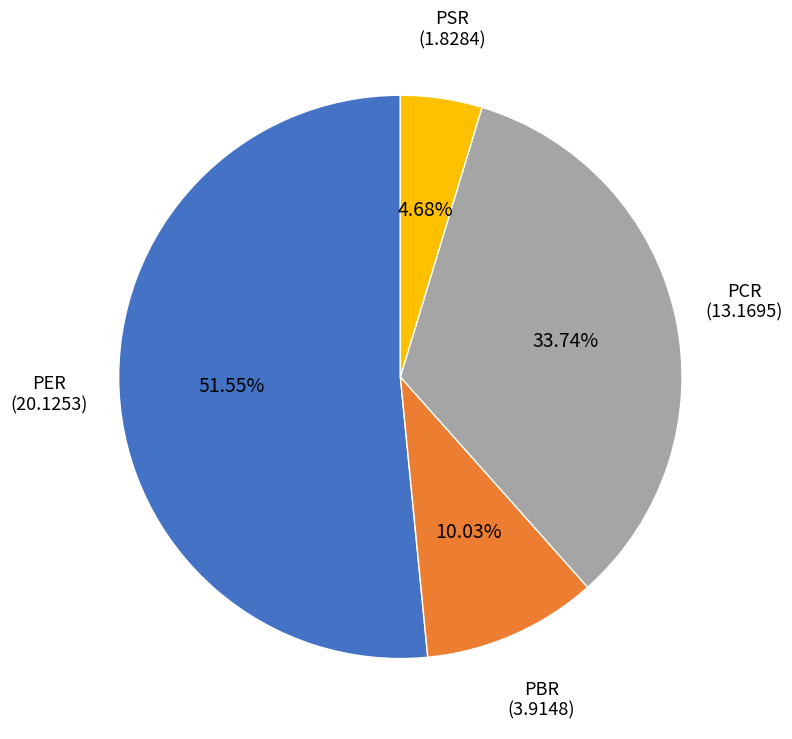

Which category accounts for the majority?

PER